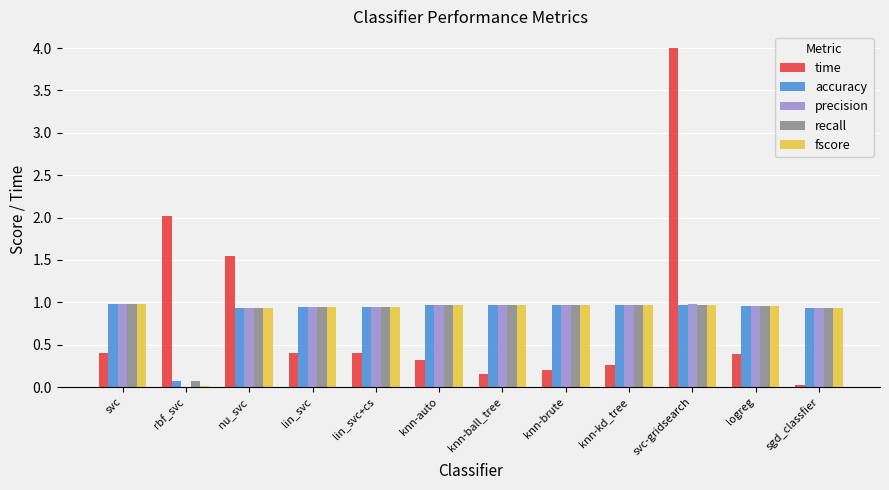

At which category is the sum across all series the highest?

svc-gridsearch